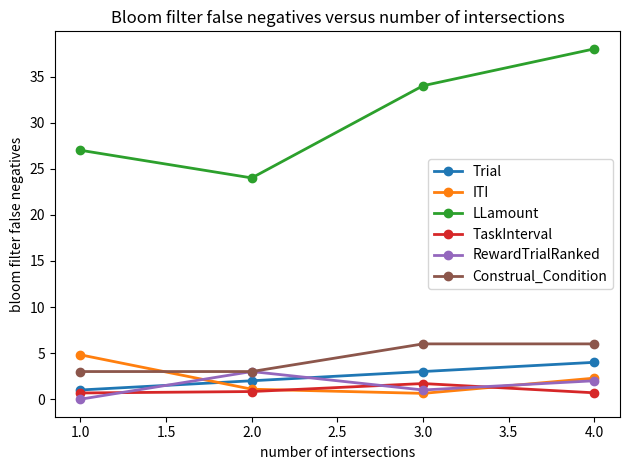

Rank the categories by LLamount value from highest to lowest.

4.0, 3.0, 1.0, 2.0